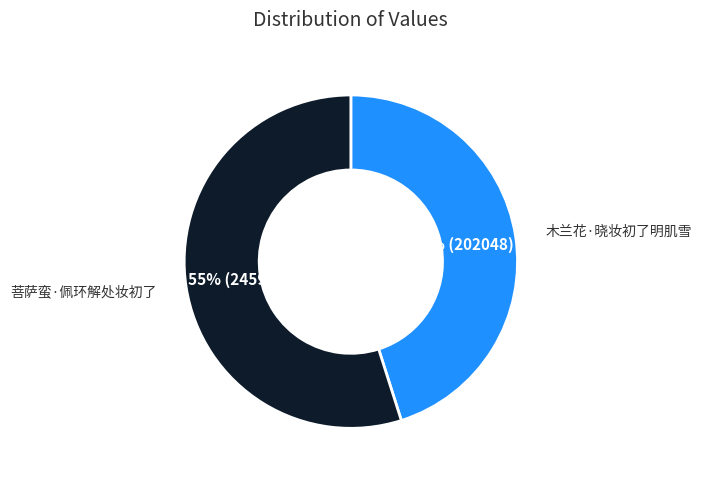

To the nearest percent, what is the average slice percentage?

50%